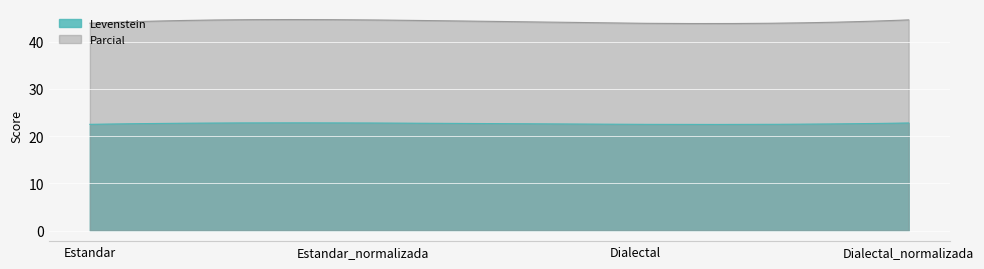

What is the maximum value shown in the chart?

44.7